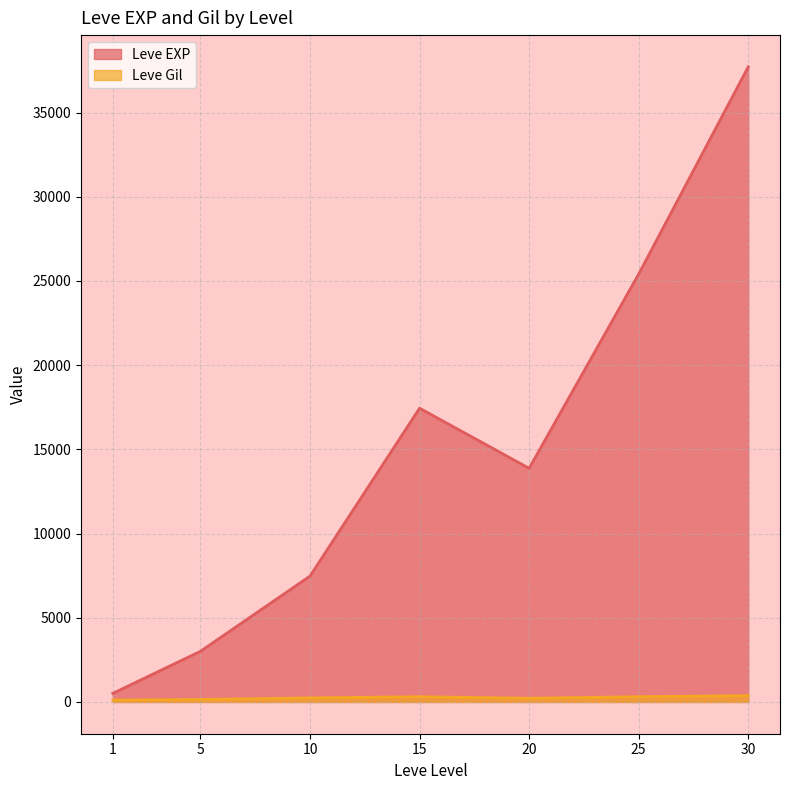

Is it true that Leve Gil equals 252 at 25?

True